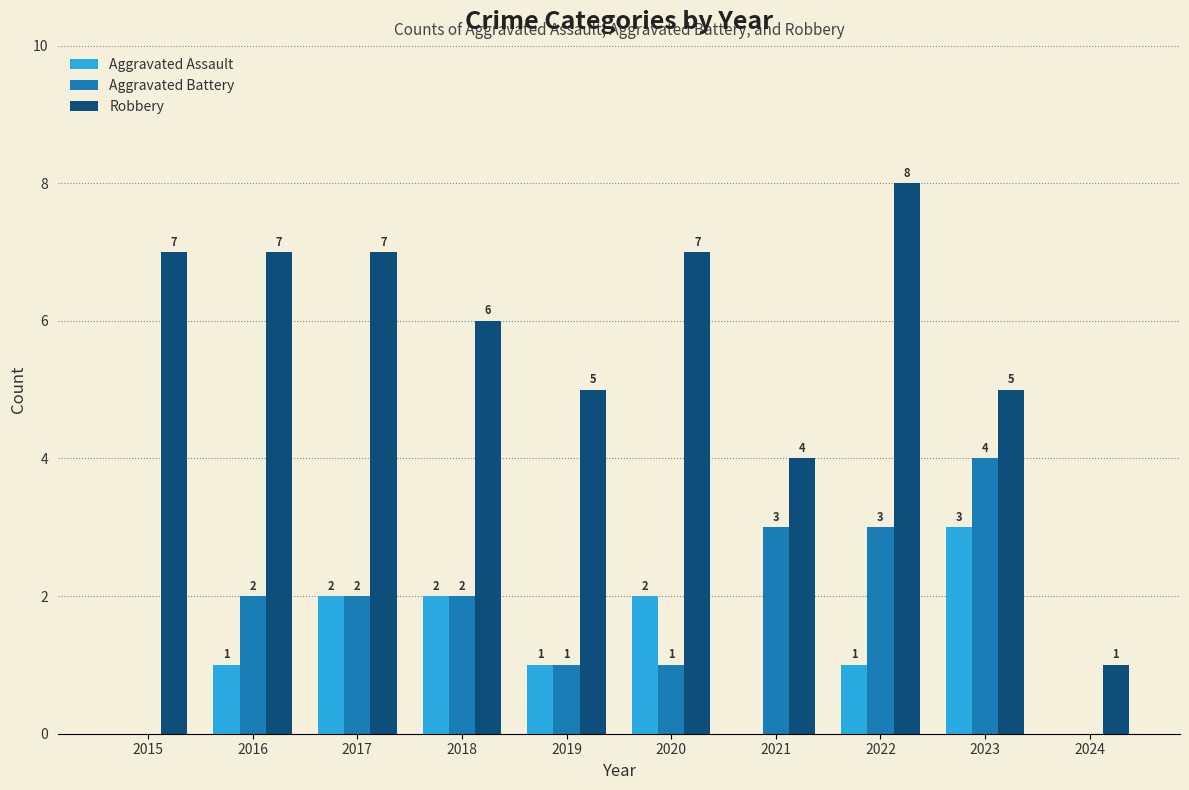

Are the bars grouped side by side (vs. stacked)?

Yes